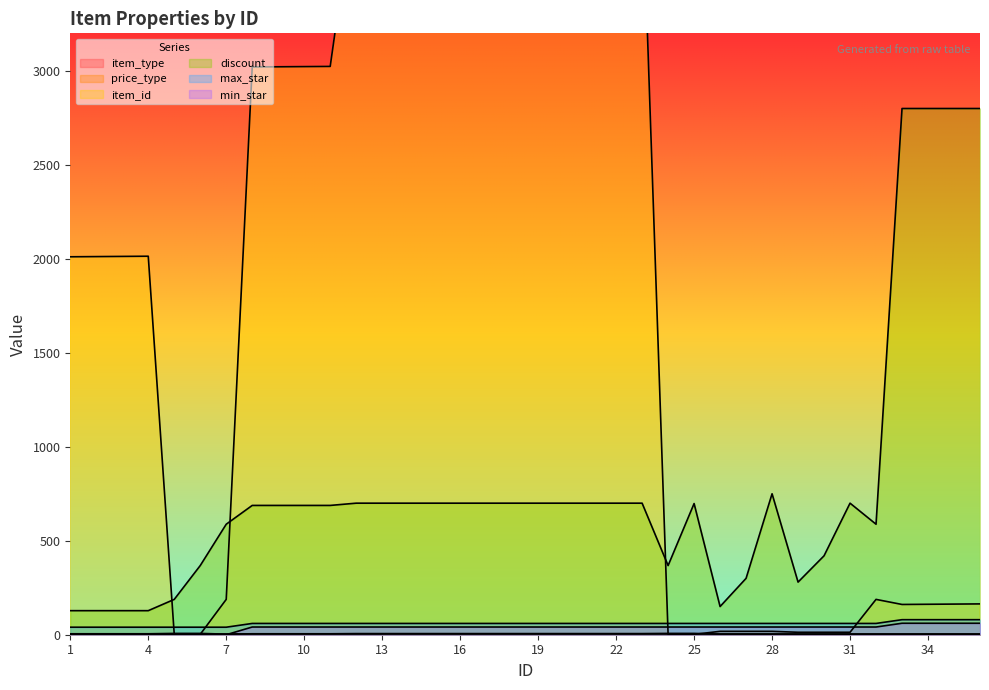

Reading left to right, extract all data points from this chart.

item_type: 5	5	5	5	7	7	3	5	5	5	5	6	6	6	6	6	6	6	6	6	6	6	6	7	7	3	3	3	3	3	3	3	3	3	3	3
item_id: 2011	2012	2013	2014	2	2	188	3021	3022	3023	3024	4001	4002	4003	4004	4011	4012	4013	4014	4021	4022	4023	4024	2	2	18	18	18	13	13	13	188	161	162	163	164
discount: 128	128	128	128	188	368	588	688	688	688	688	700	700	700	700	700	700	700	700	700	700	700	700	368	698	150	300	750	280	420	700	588	2800	2800	2800	2800
max_star: 40	40	40	40	40	40	40	60	60	60	60	60	60	60	60	60	60	60	60	60	60	60	60	60	60	60	60	60	60	60	60	60	80	80	80	80
min_star: 0	0	0	0	0	0	0	41	41	41	41	41	41	41	41	41	41	41	41	41	41	41	41	41	41	41	41	41	41	41	41	41	61	61	61	61